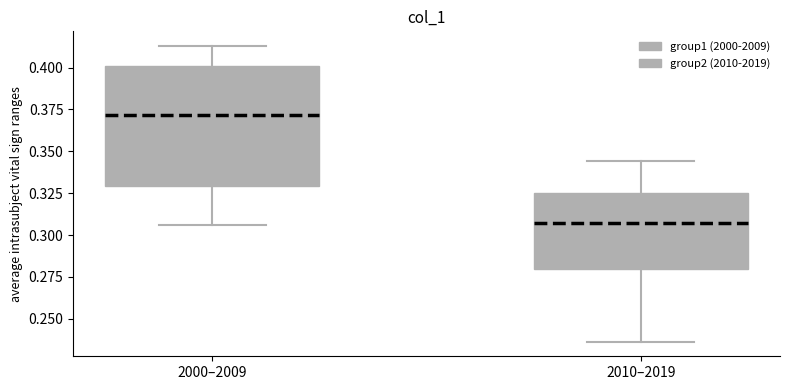

Which box's median line is the highest?

2000–2009